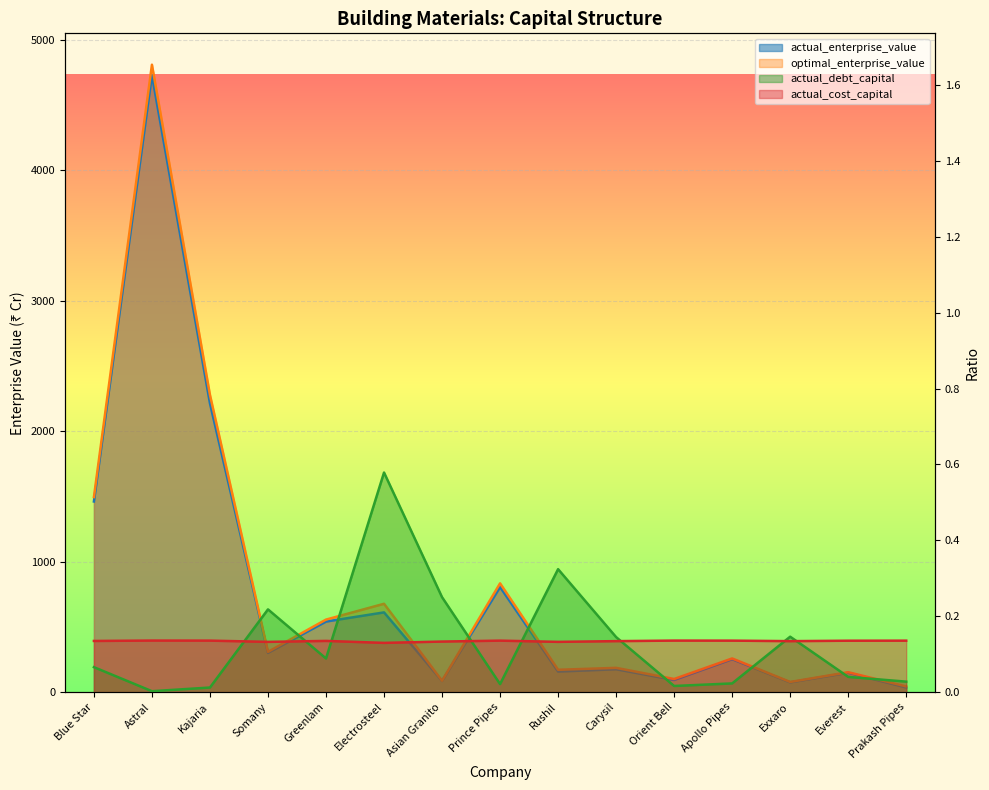

At which category does the chart reach its peak across all series?

Astral